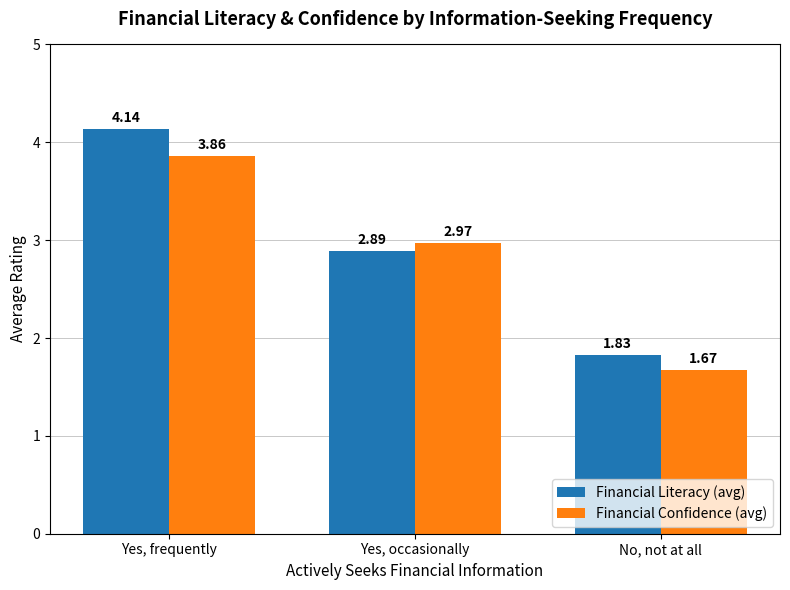

What is the label of the 2nd bar from the right?

Yes, occasionally